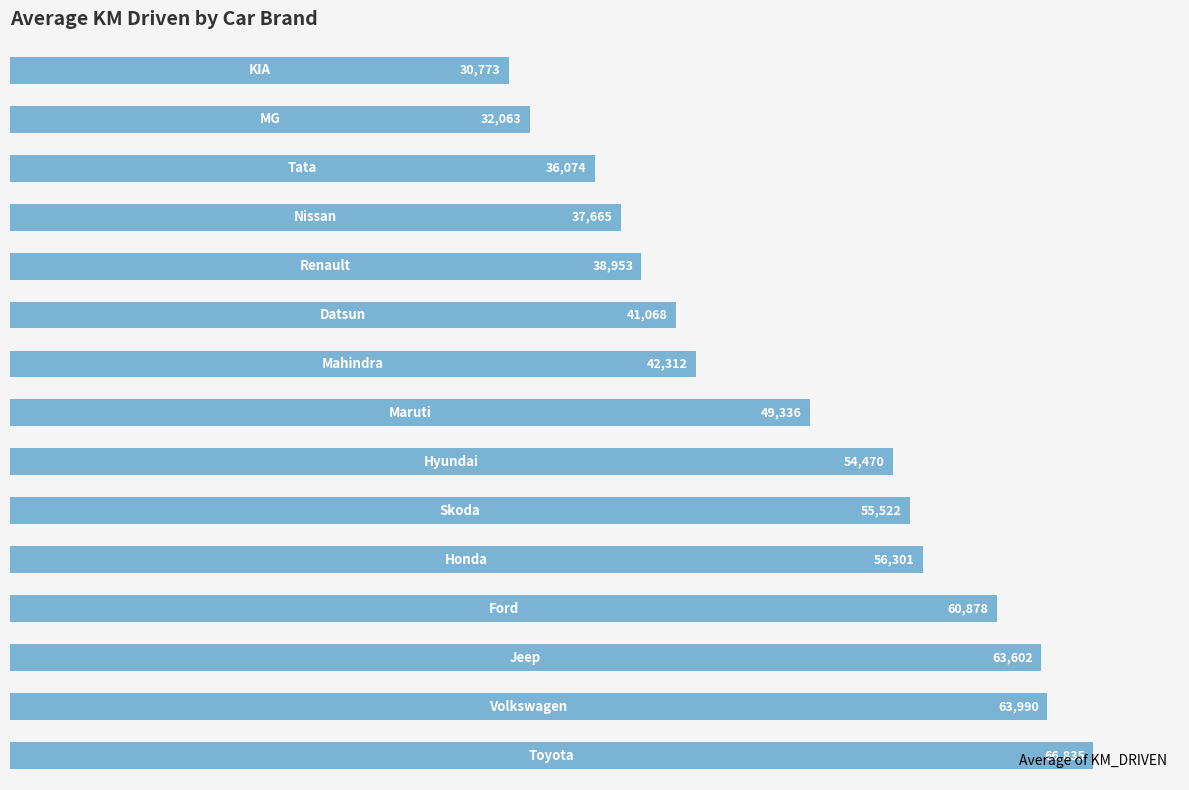

What is the greatest value displayed?

66834.6